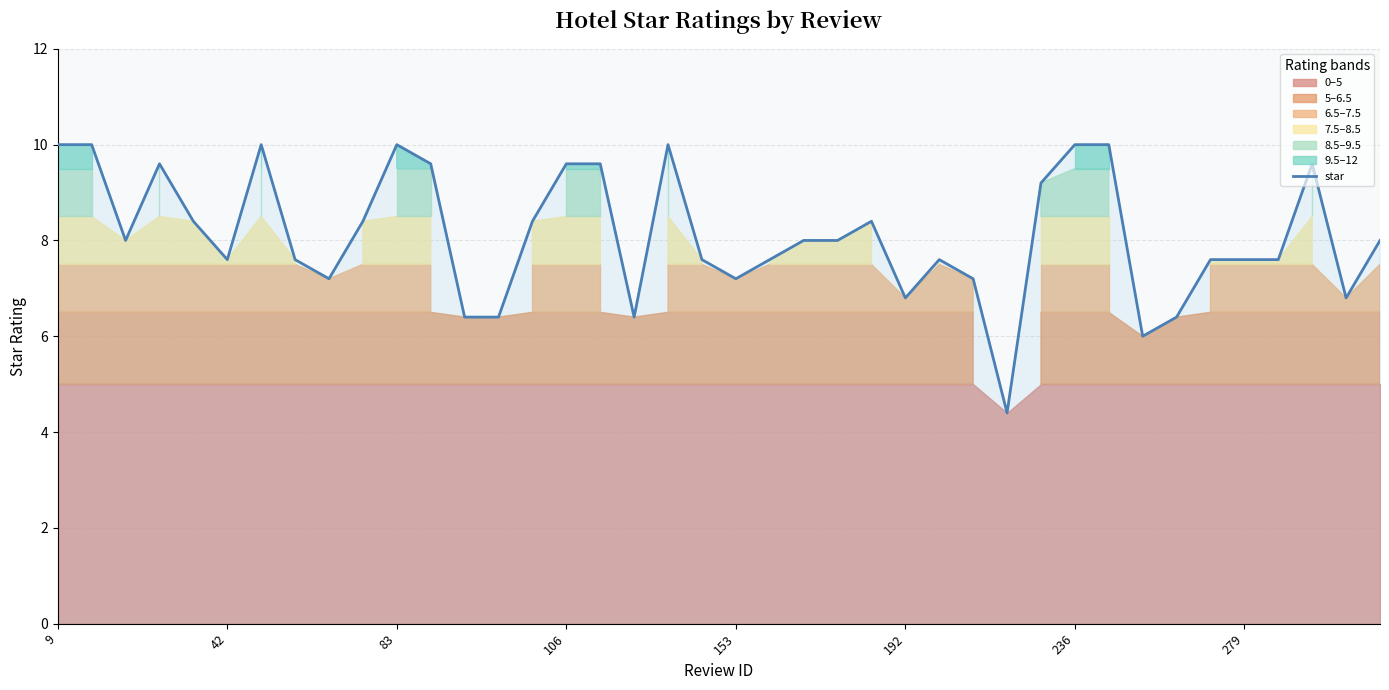

Between 17 and 38, which is larger?

38